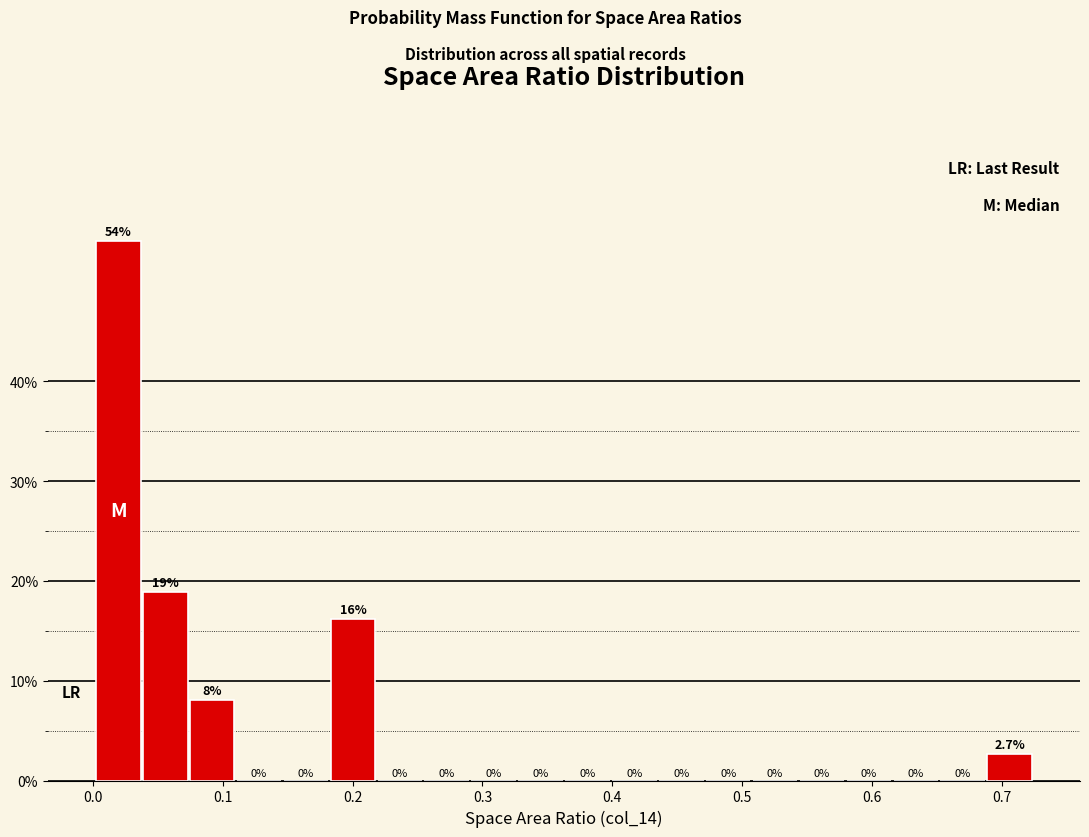

Around what value on the x-axis is the tallest bar? Give the approximate position of its centre, as read against the axis.

0.02